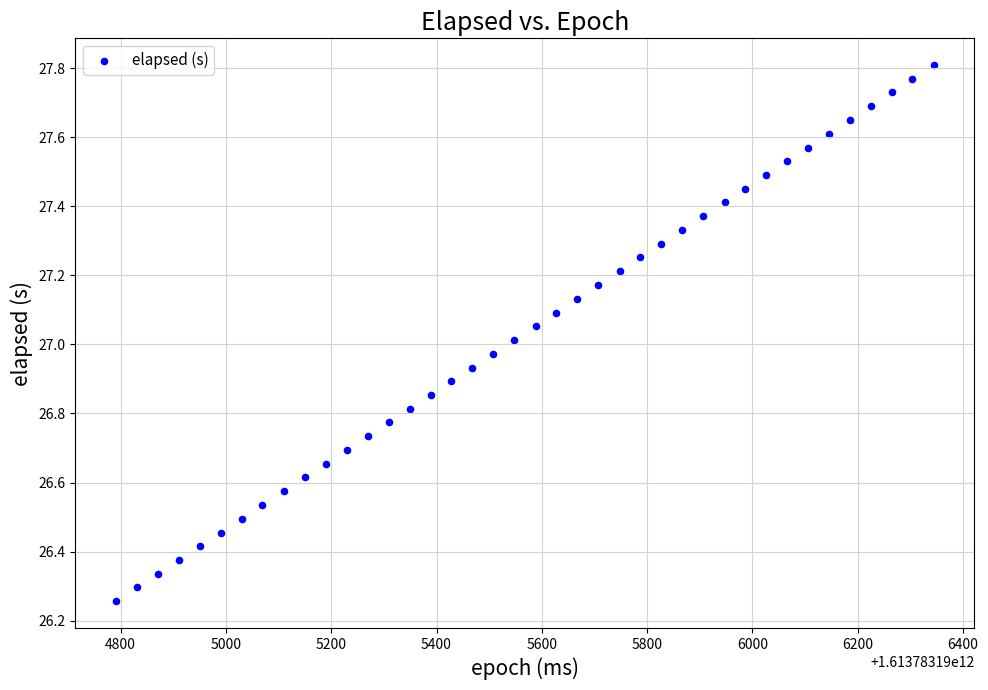

What is the range of X values (max minus min)?

1553.0